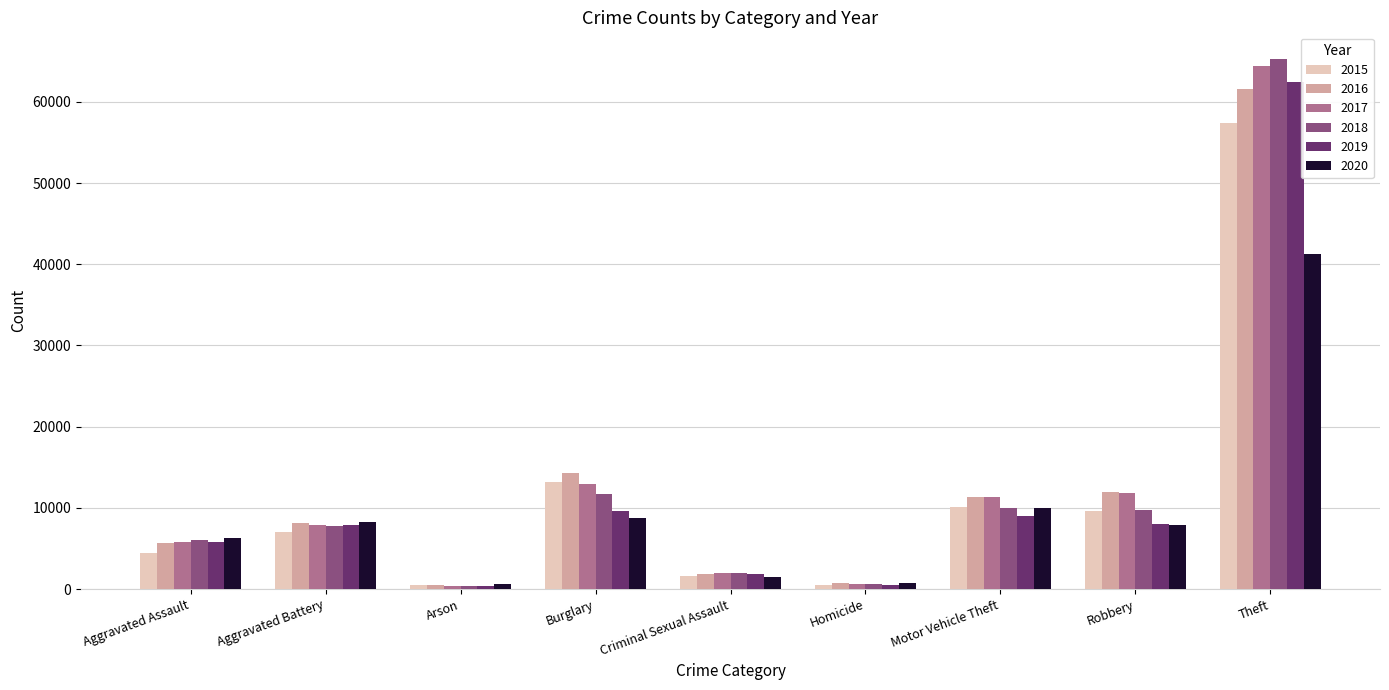

How many bars are there in each group?

6